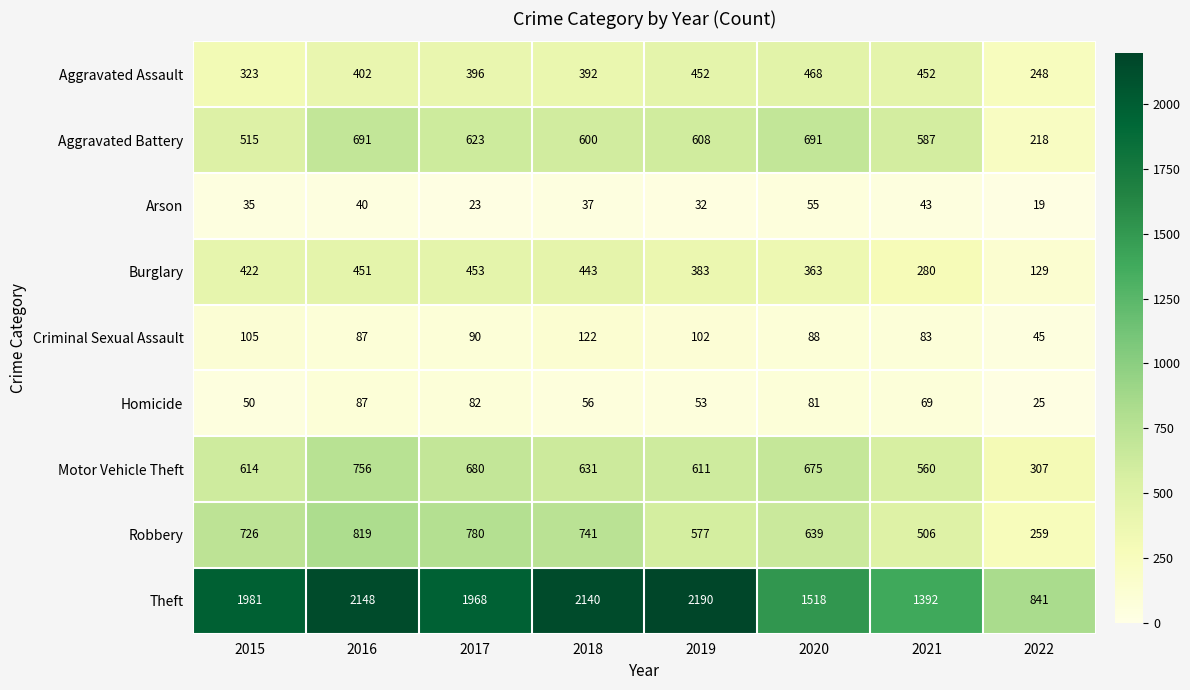

Which series has the widest spread of values?

Theft